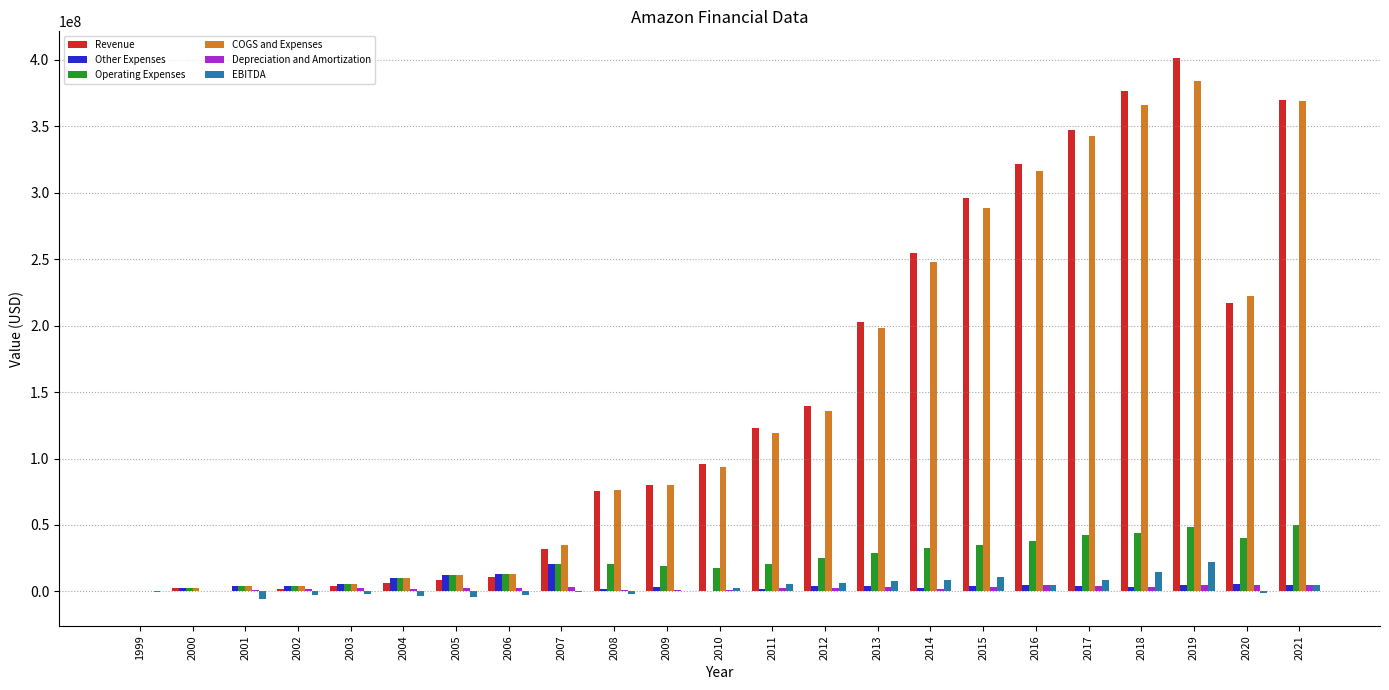

Is it true that Depreciation and Amortization equals 2298000 at 2011?

True